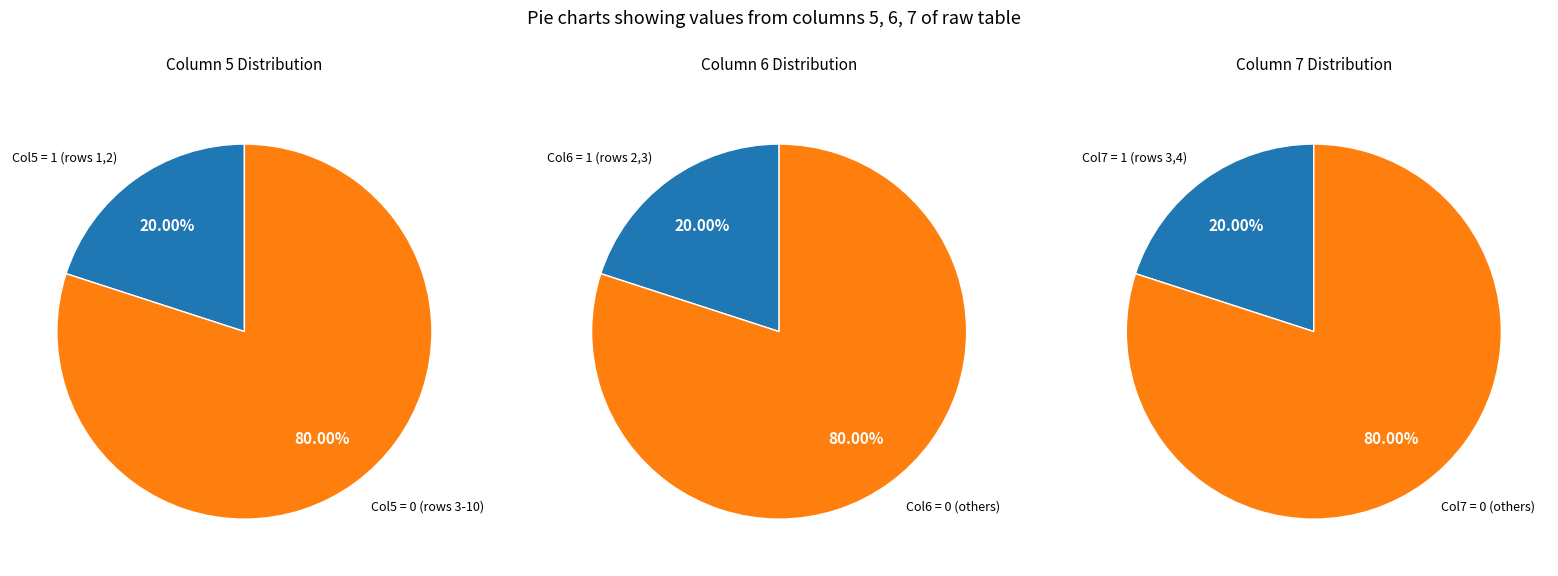

True or false: 5 accounts for 0% of the total.

True